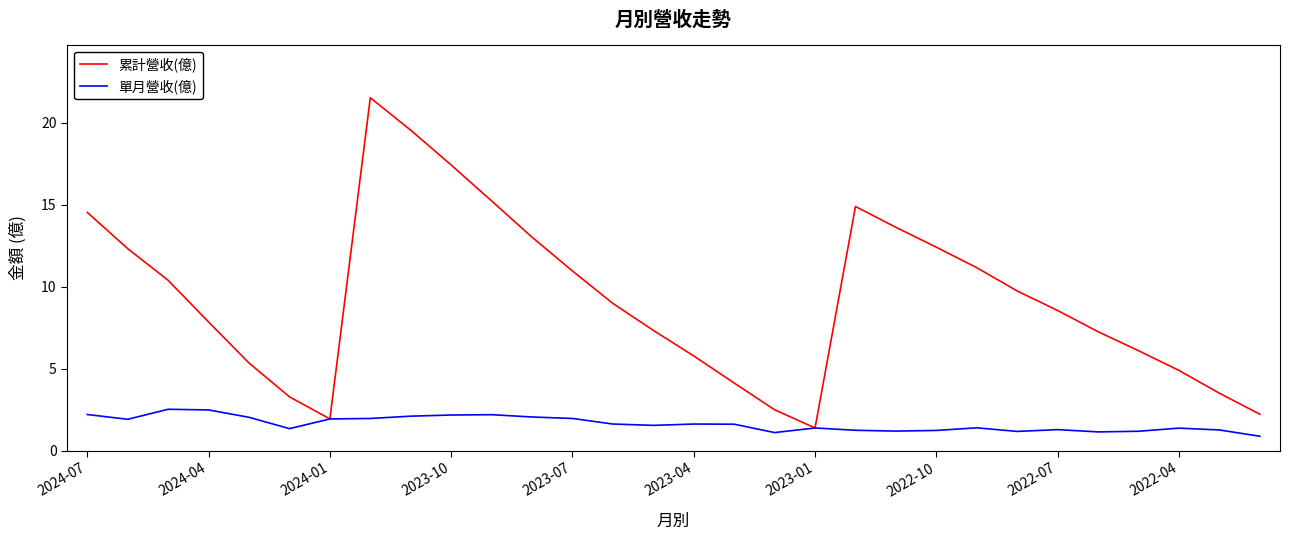

Which series has the largest total across all categories?

累計營收(億)